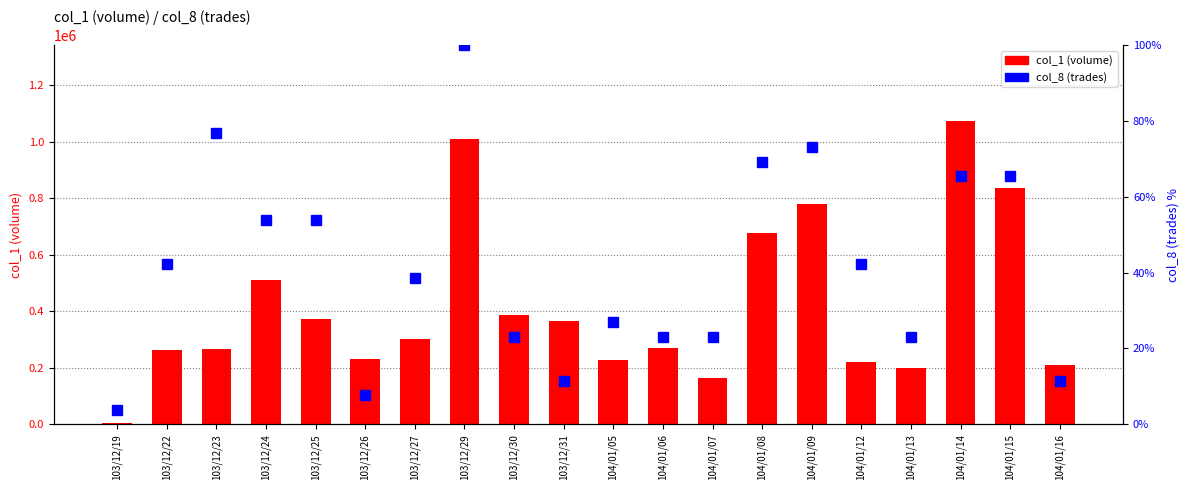

Between 104/01/08 and 104/01/05, which is larger?

104/01/08